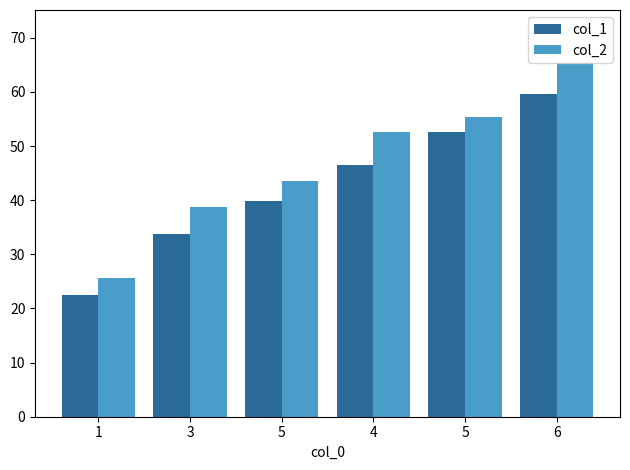

What is the sum of all col_2 values?

280.9